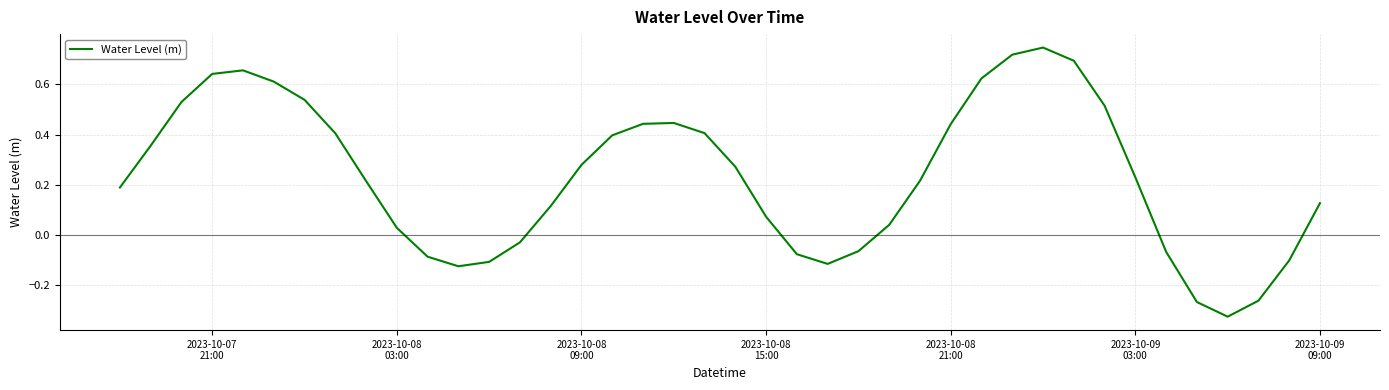

What is the difference between the maximum and minimum values?

1.1